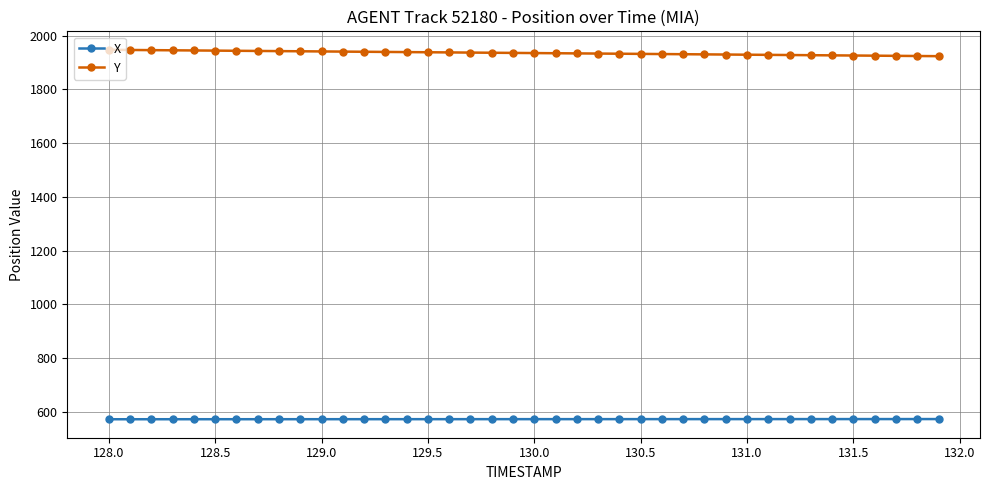

Which series has the largest total across all categories?

Y